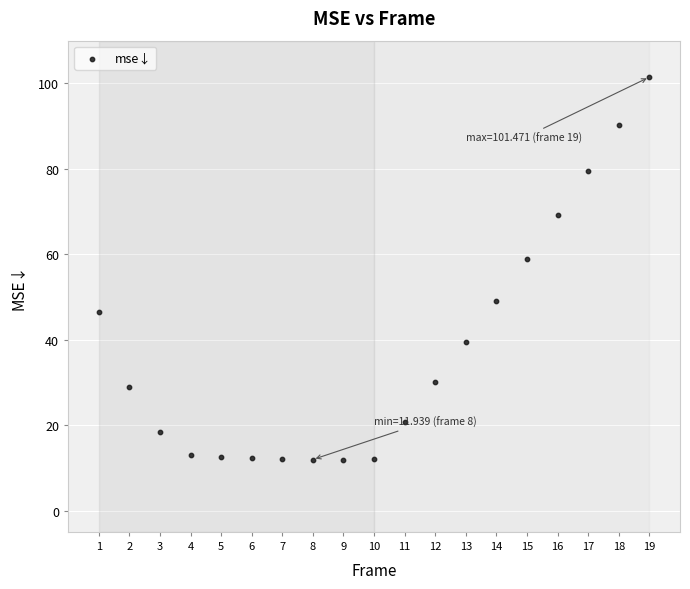

What Y value in the scatter plot is closest to 56?

58.9